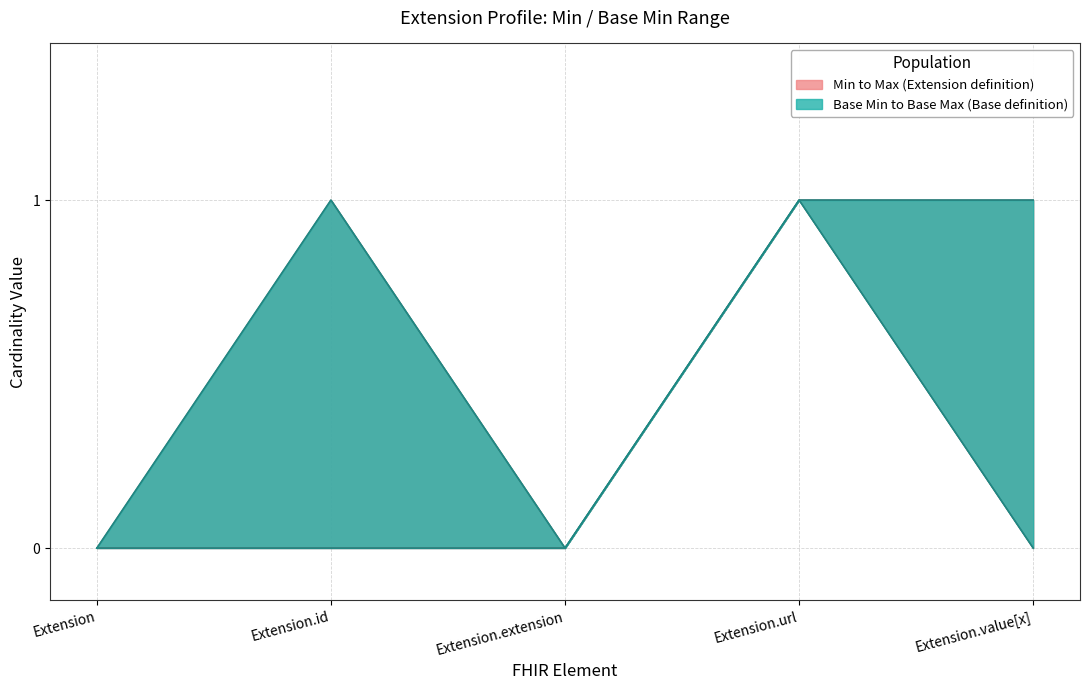

Which has a higher value, Extension or Extension.id?

Extension.id